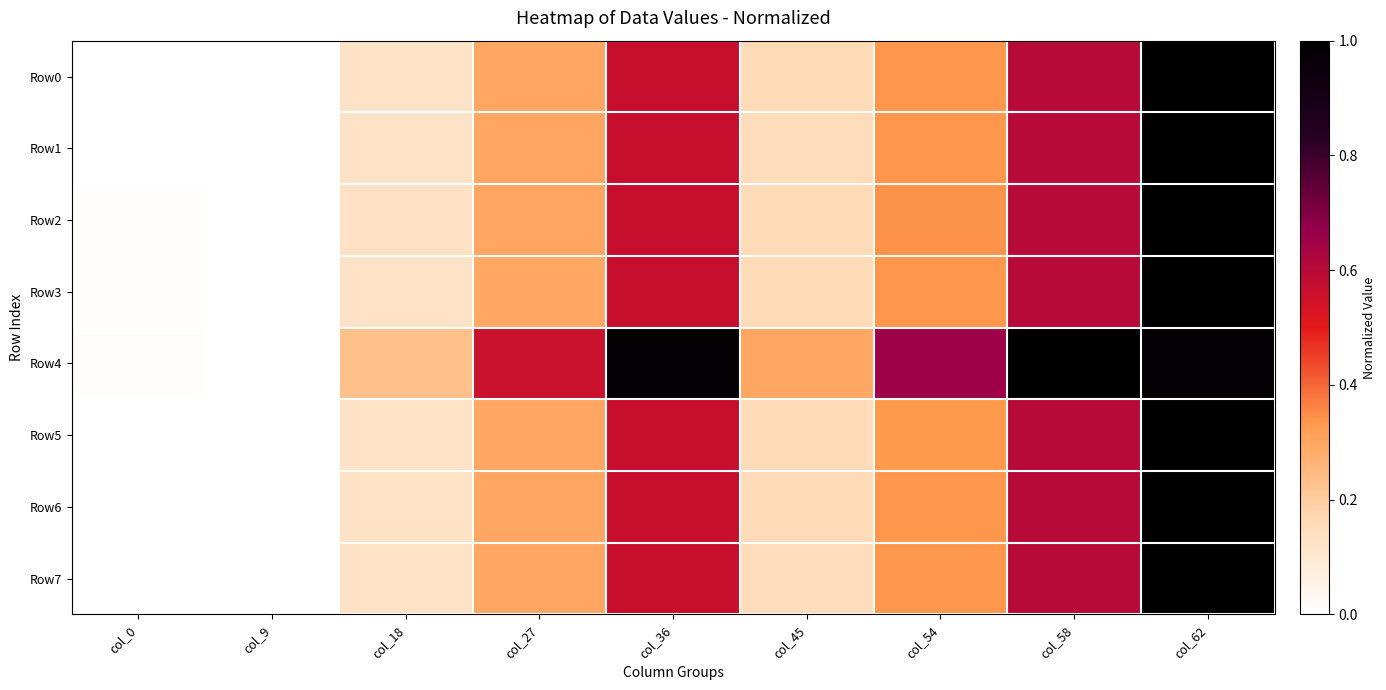

At col_9, list the series in order from smallest to largest.

Row0, Row1, Row2, Row3, Row4, Row5, Row6, Row7